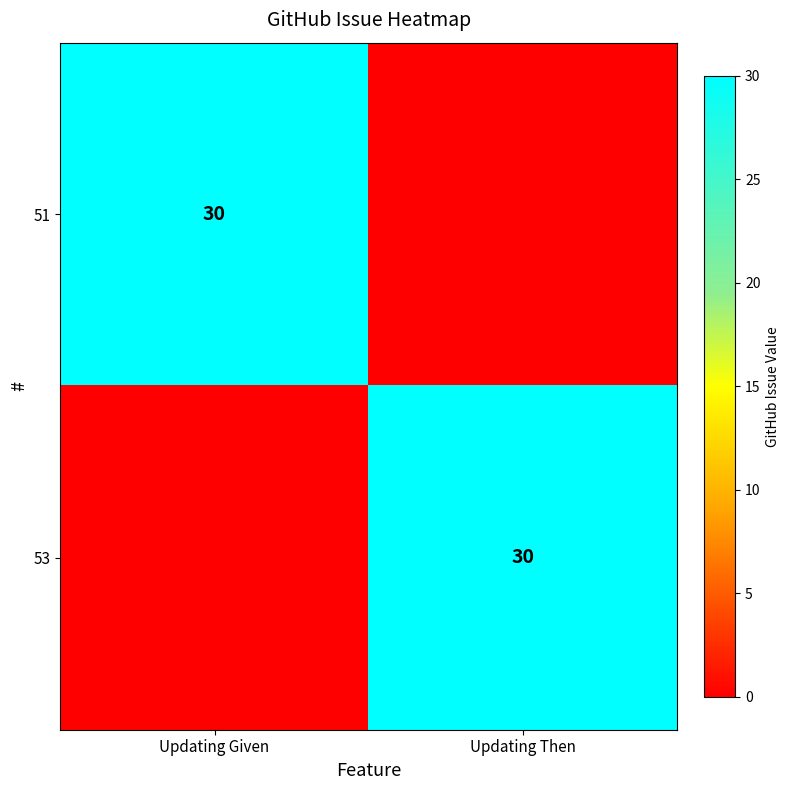

True or false: 51 has a value of 17 at Updating Given.

False